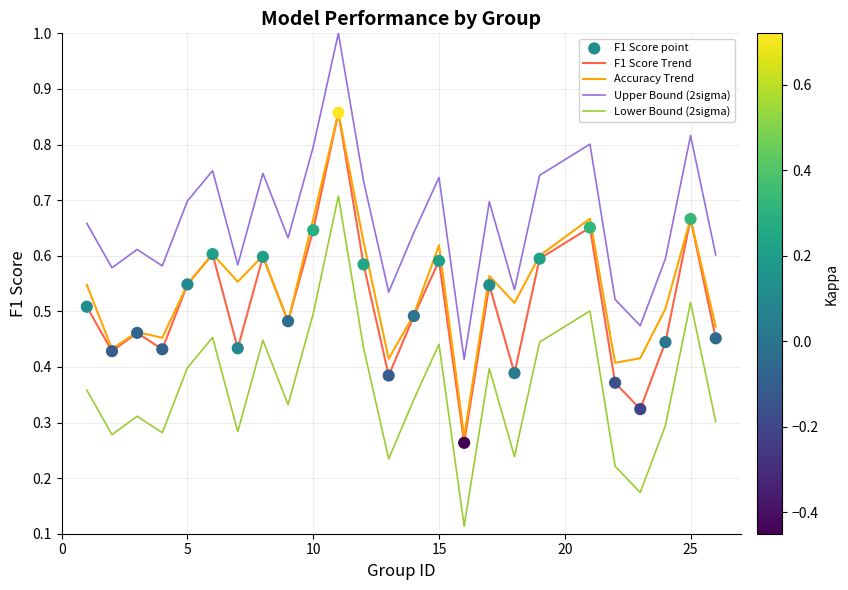

Which series has the largest total across all categories?

Upper Bound (2sigma)